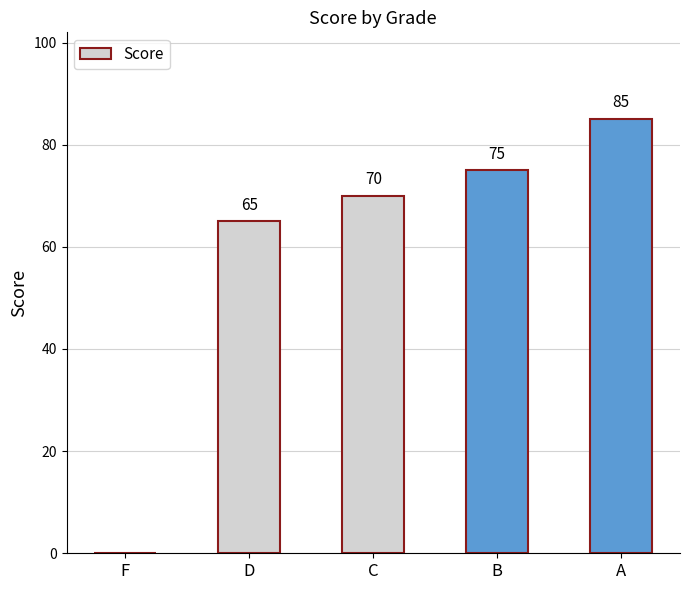

Reading left to right, list all the values displayed in this chart.

F=0	D=65	C=70	B=75	A=85